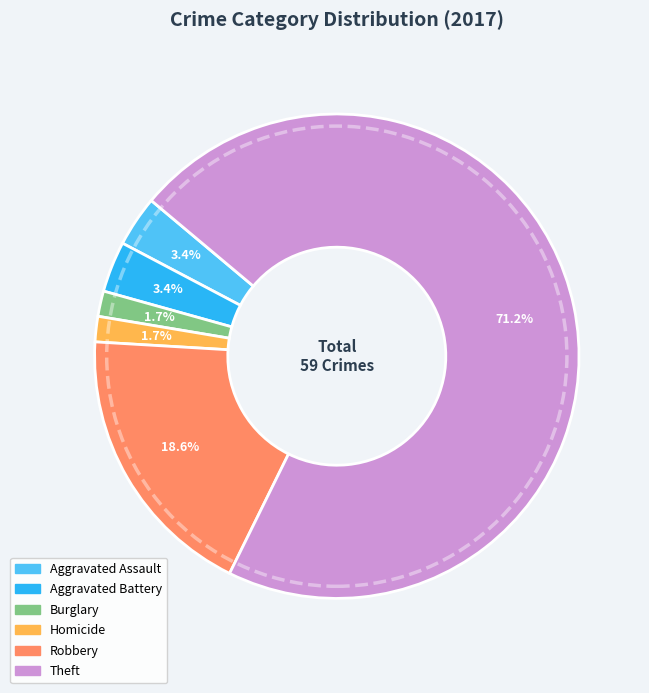

Is there a majority slice in this chart?

Yes